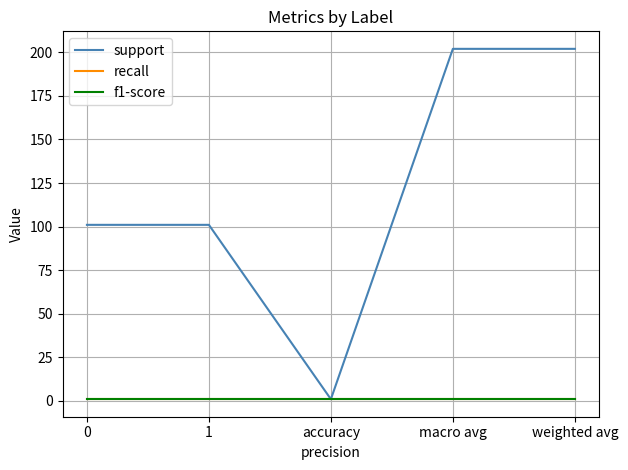

What is the label of the 4th point from the right?

1